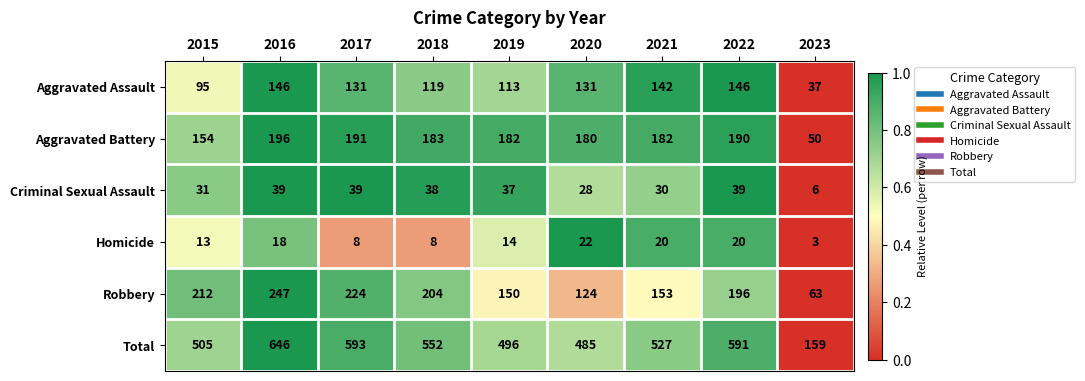

How many series are shown in this chart?

6